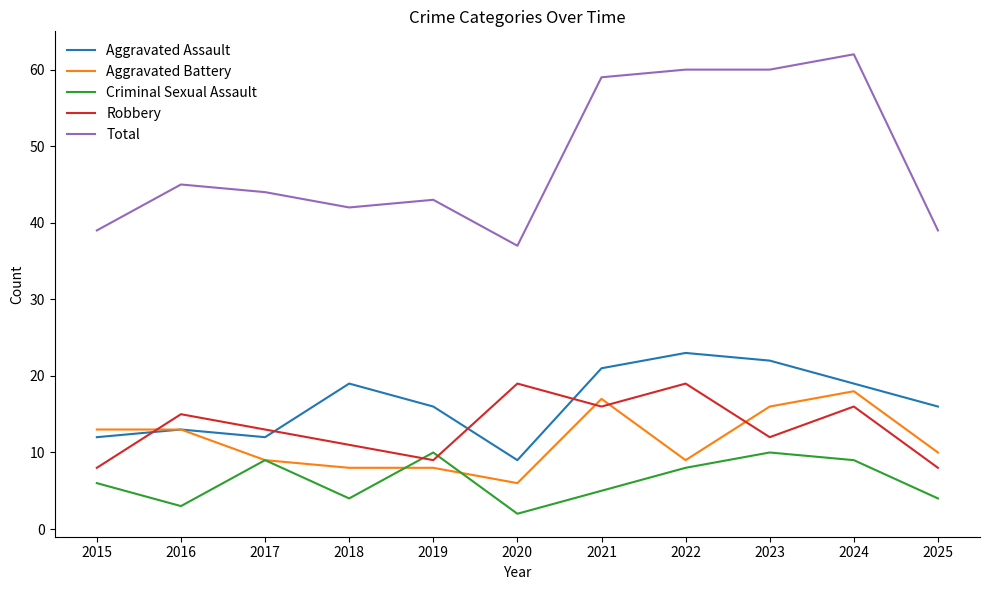

Reading right to left, what are all the values shown in this chart?

Aggravated Assault: 16	19	22	23	21	9	16	19	12	13	12
Aggravated Battery: 10	18	16	9	17	6	8	8	9	13	13
Criminal Sexual Assault: 4	9	10	8	5	2	10	4	9	3	6
Robbery: 8	16	12	19	16	19	9	11	13	15	8
Total: 39	62	60	60	59	37	43	42	44	45	39